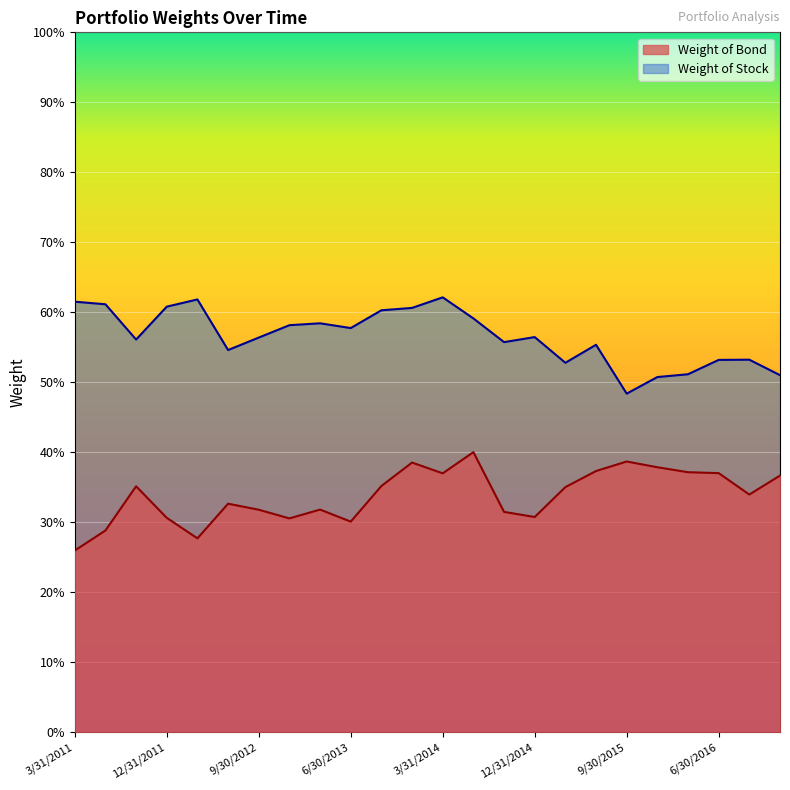

How many Weight of Stock values are between 0 and 1?

24